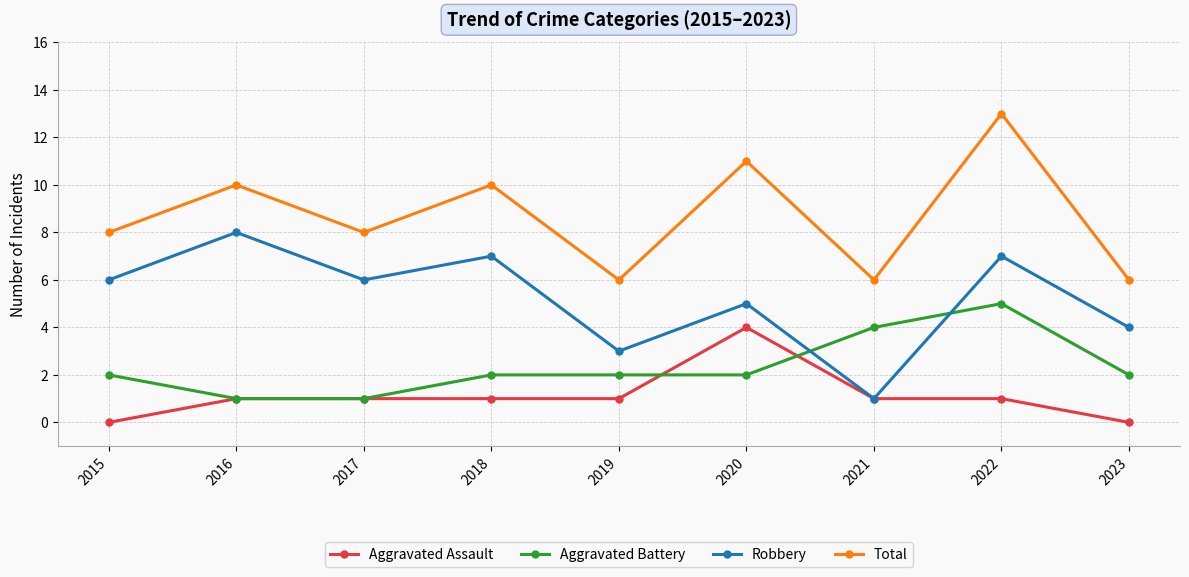

True or false: Total and Aggravated Assault intersect in this chart.

False